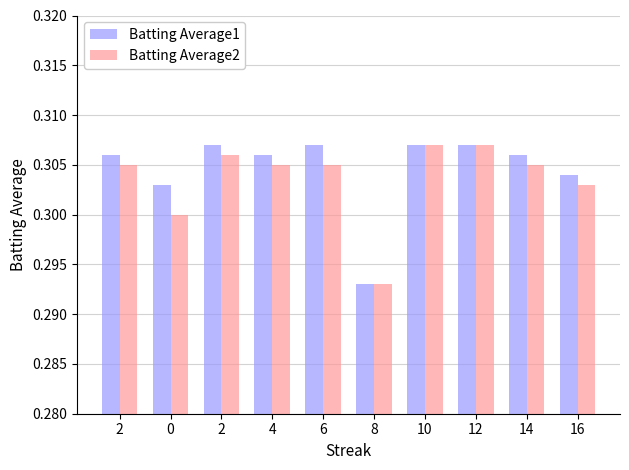

What is the total value across all series at 16?

0.6